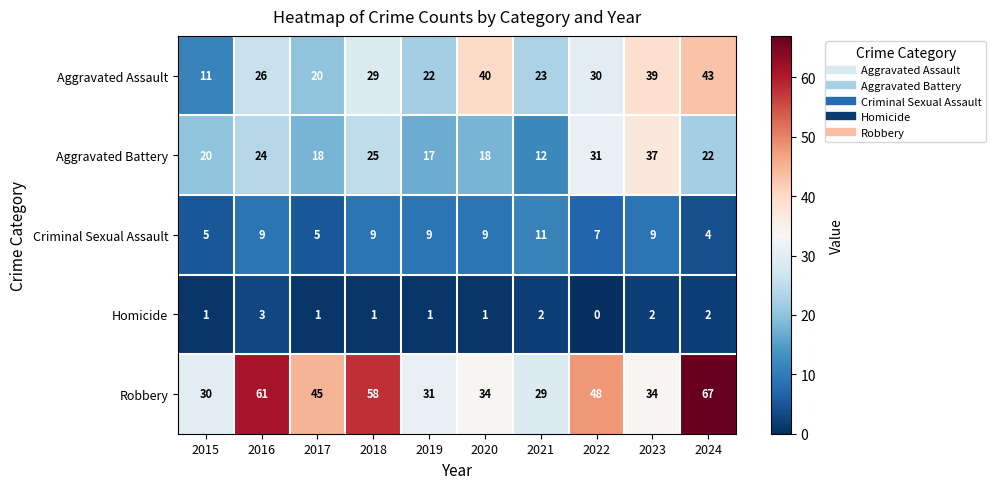

What is the maximum value shown in the chart?

67